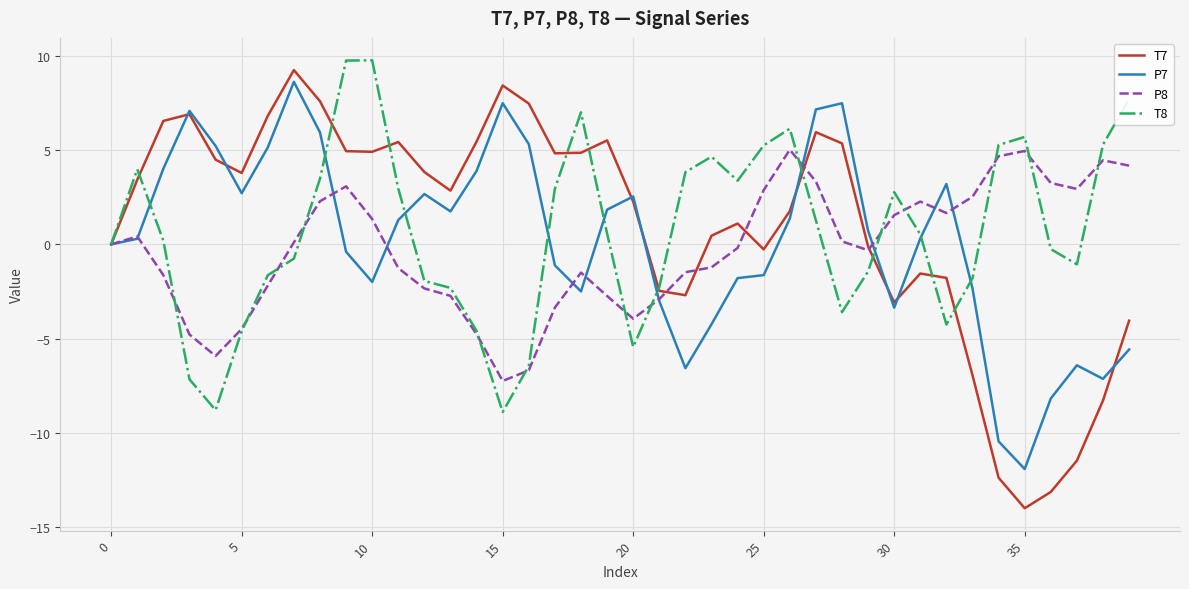

Which series has the widest spread of values?

T7